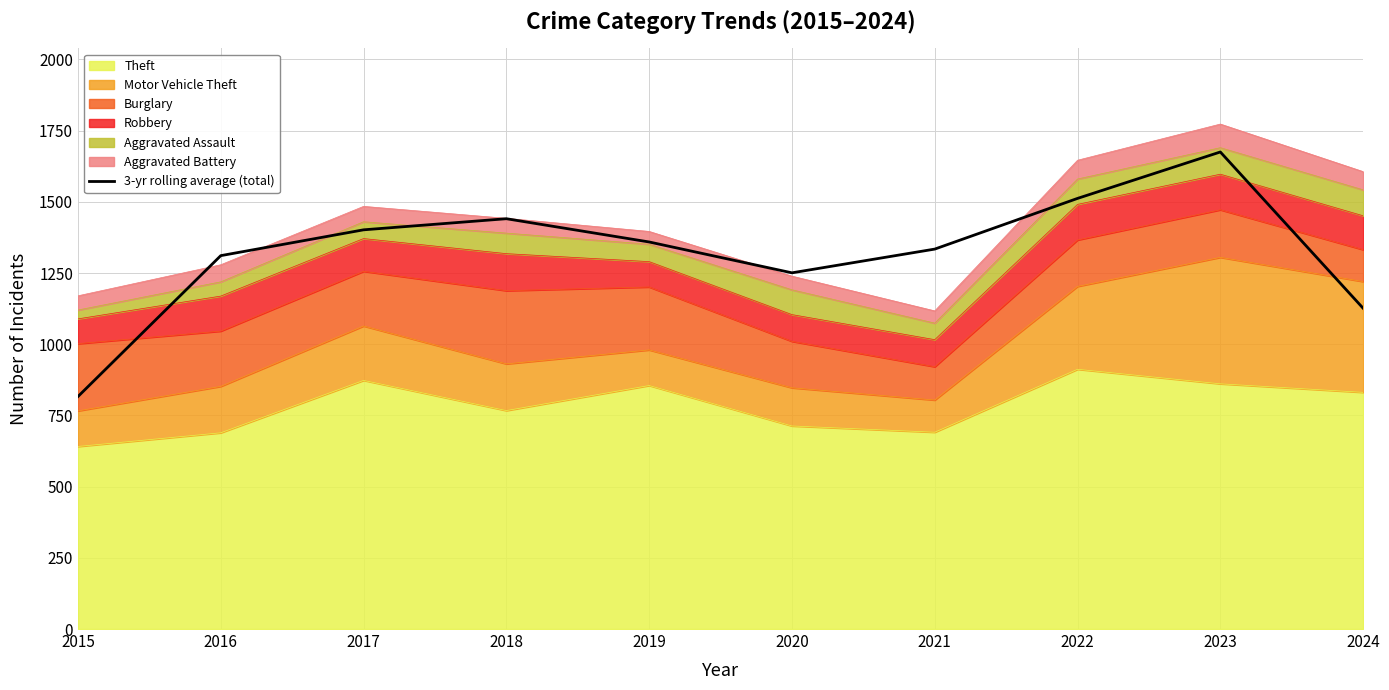

How many lines are shown in the chart?

1